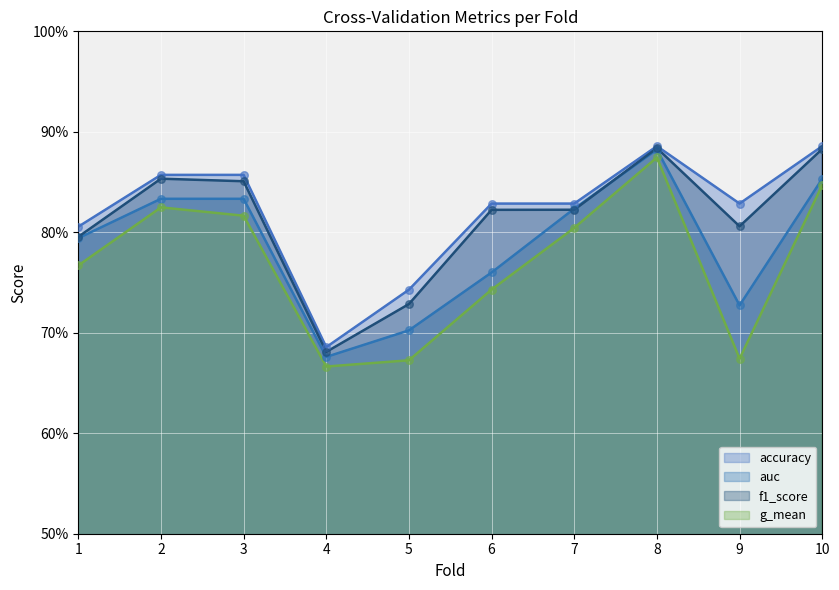

At how many categories does at least one series exceed 0?

10